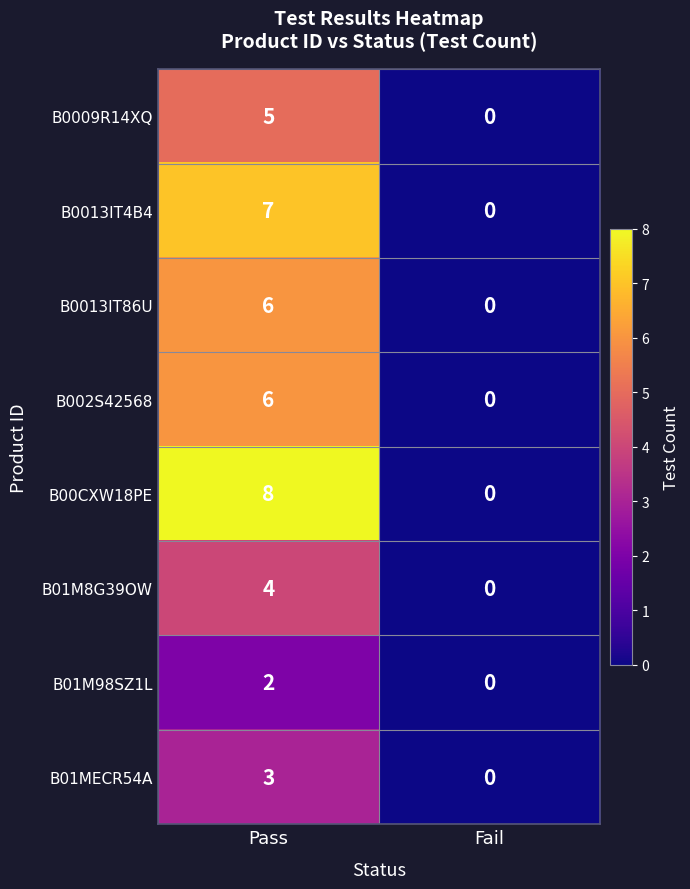

At how many categories does at least one series exceed 2?

1